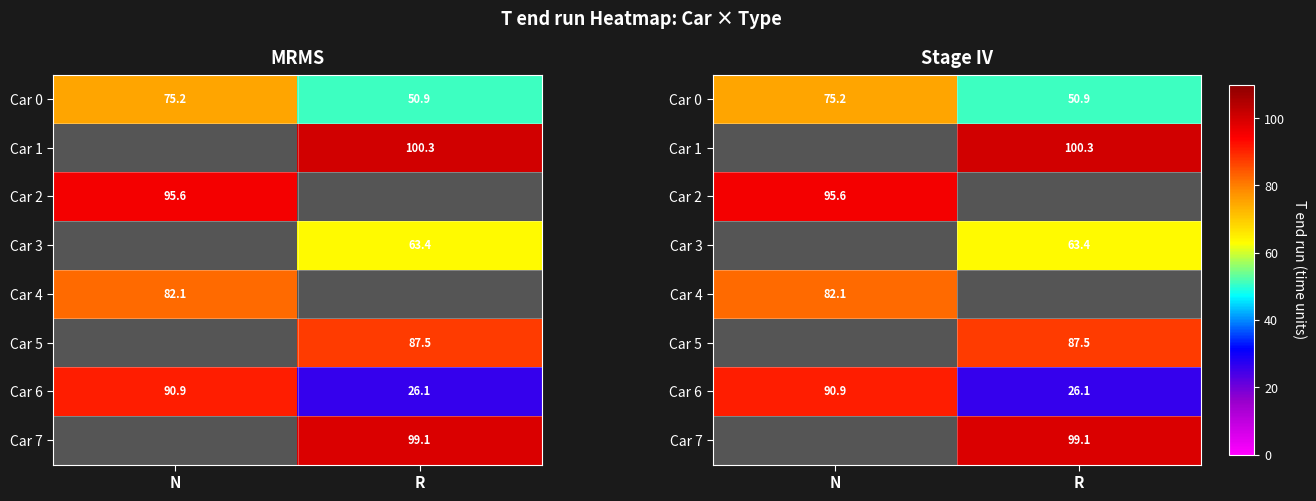

How many data points in Car 1 are above 100?

1